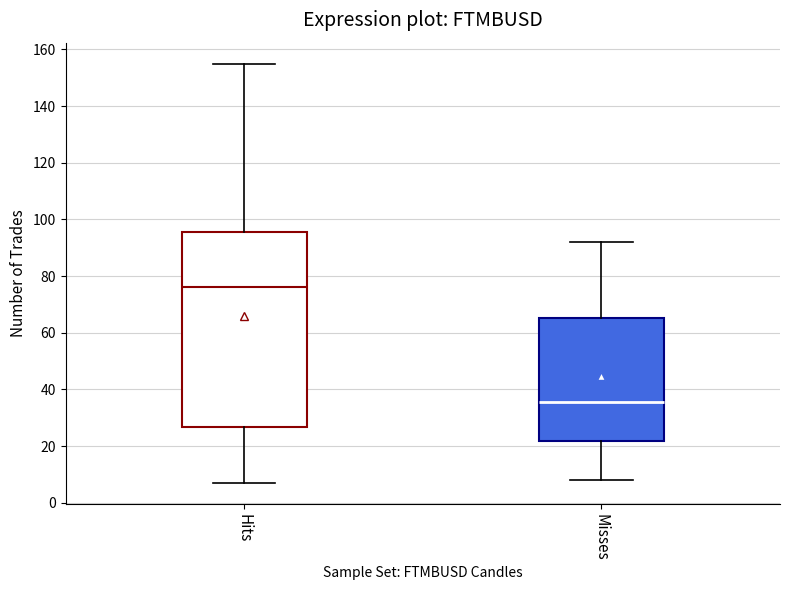

Reading left to right, read every box against the y-axis: the position of its median line, the range the box covers, and the ends of its whiskers. The values are not printed on the chart, so give them approximately, as read against the axis.

Hits: median 76, box 26 to 96, whiskers 8 to 156
Misses: median 36, box 22 to 66, whiskers 8 to 92